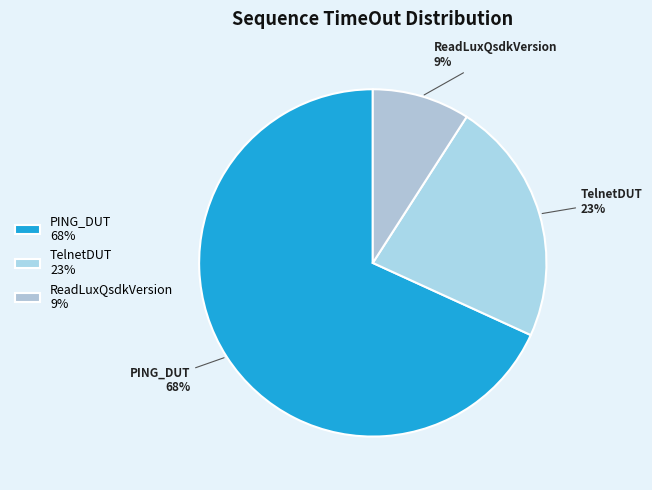

What percentage is the PING_DUT slice, to the nearest percent?

68%